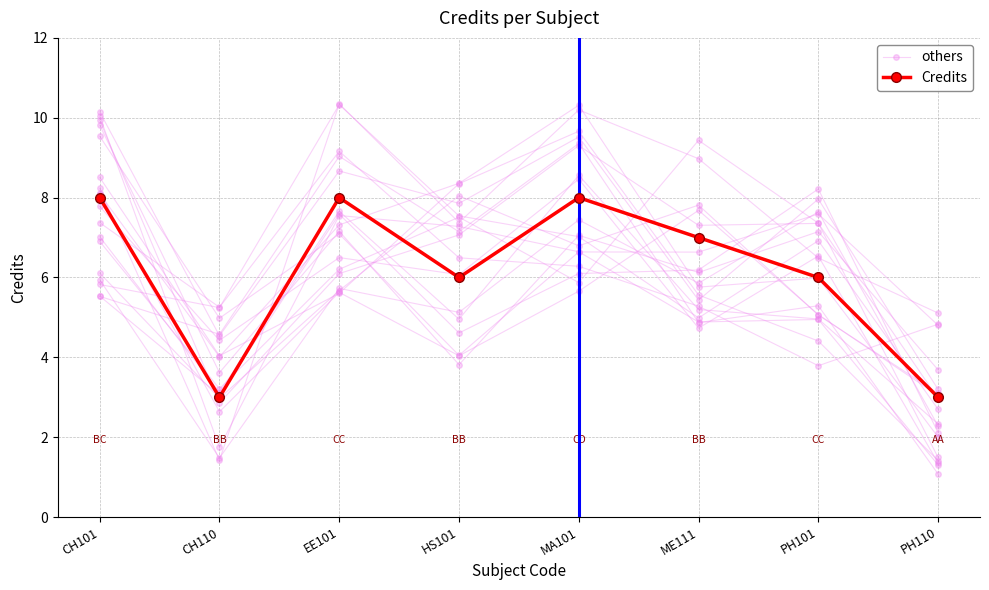

What is the average value of the others series?

6.1